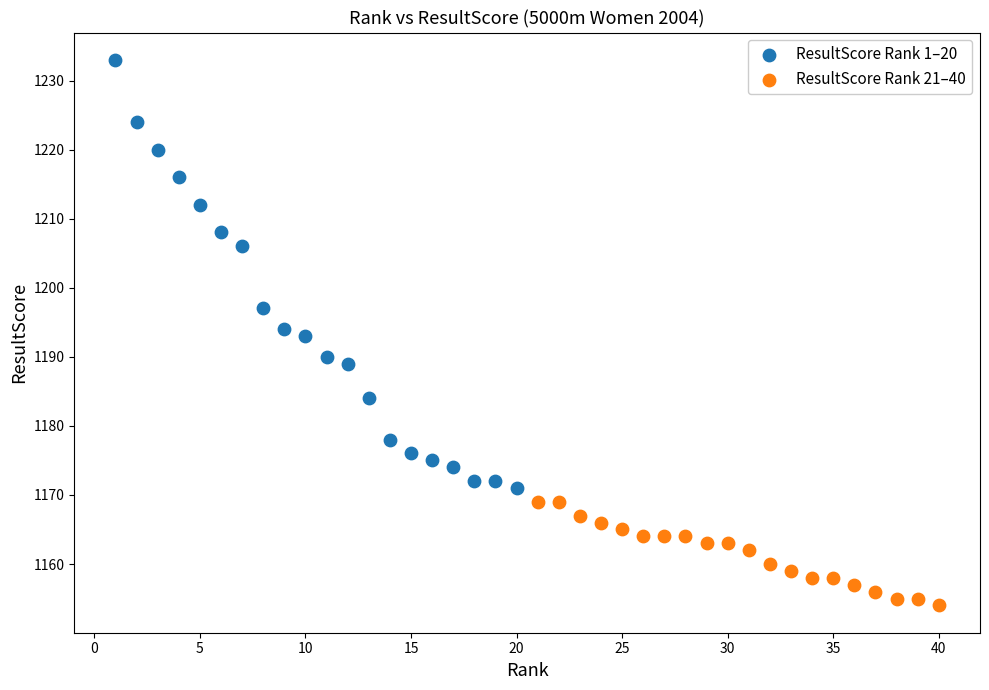

Which series contains the lowest Y value?

ResultScore Rank 21–40